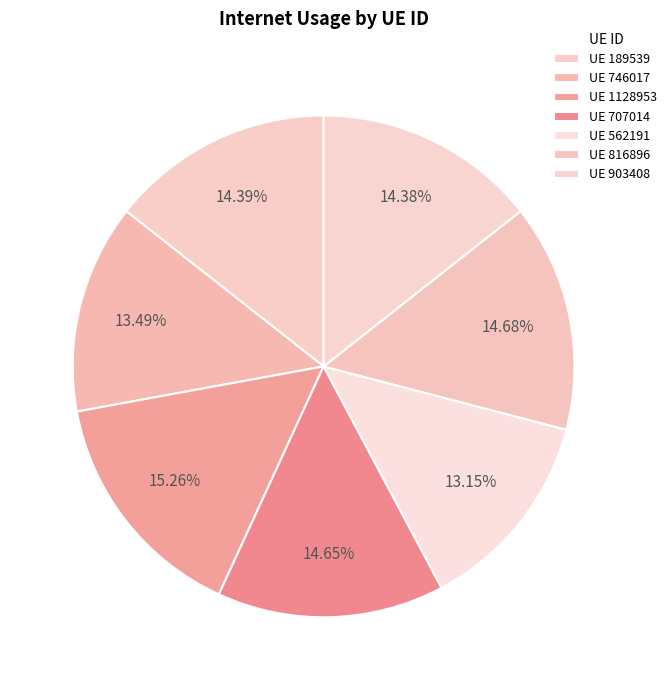

How many segments does this pie chart have?

7